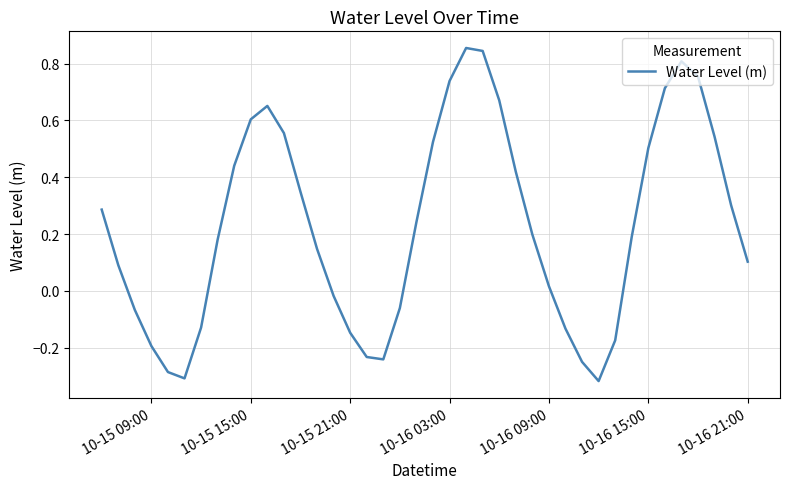

The value at 10-16 03:00 is 1.1. True or false?

False